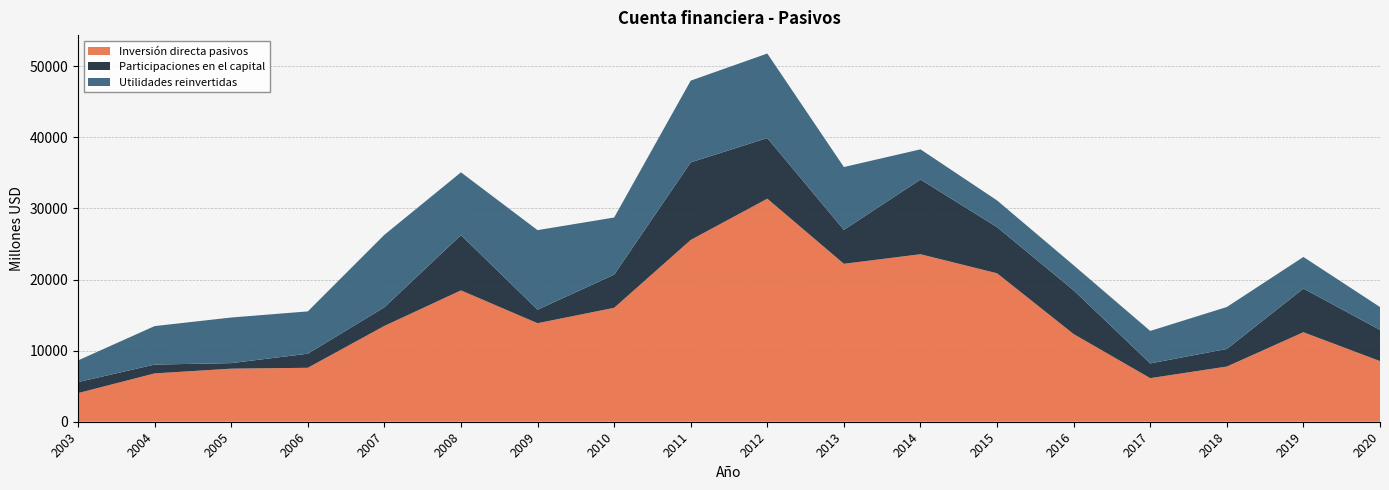

Reading right to left, list all the values displayed in this chart.

Inversión directa pasivos: 2020=8528	2019=12587	2018=7760	2017=6128	2016=12329	2015=20879	2014=23558	2013=22210	2012=31368	2011=25565	2010=16020	2009=13855	2008=18473	2007=13475	2006=7586	2005=7462	2004=6797	2003=4026
Participaciones en el capital: 2020=4391	2019=6145	2018=2476	2017=2075	2016=6148	2015=6494	2014=10506	2013=4778	2012=8532	2011=10911	2010=4662	2009=1905	2008=7775	2007=2622	2006=1980	2005=781	2004=1243	2003=1546
Utilidades reinvertidas: 2020=3212	2019=4444	2018=5900	2017=4568	2016=3527	2015=3753	2014=4246	2013=8835	2012=11887	2011=11499	2010=8040	2009=11187	2008=8829	2007=10192	2006=5952	2005=6415	2004=5411	2003=3048